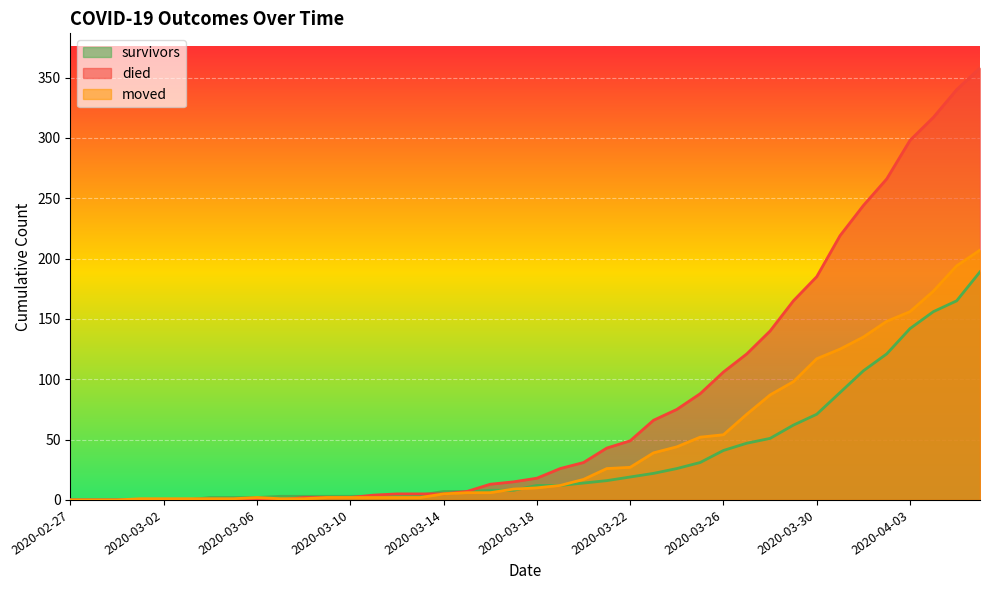

True or false: moved has more than 2 interior local peaks.

False